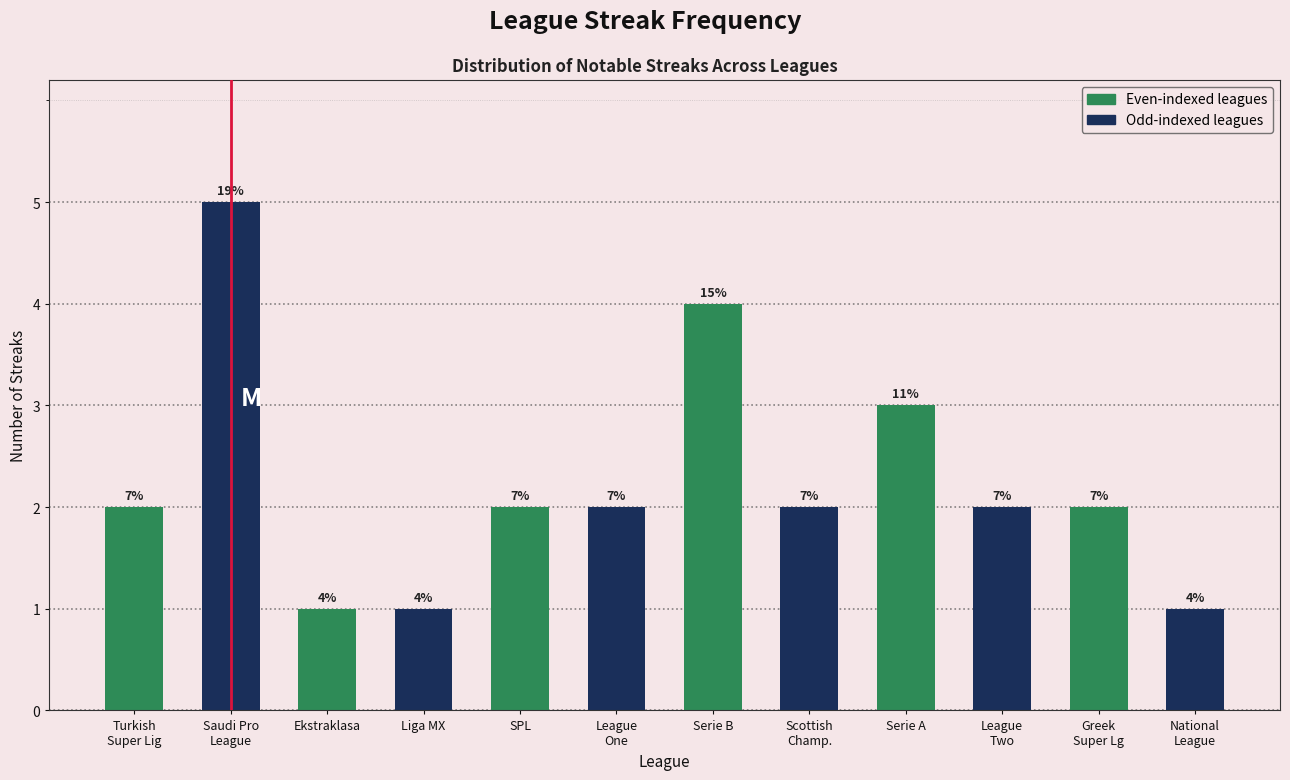

Does the chart contain any negative values?

No